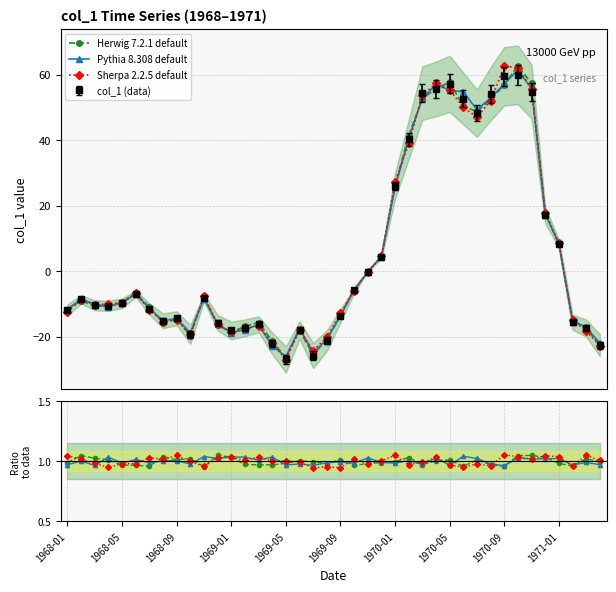

In Sherpa ratio, how many points are lower than both neighbors (excluding endpoints)?

13